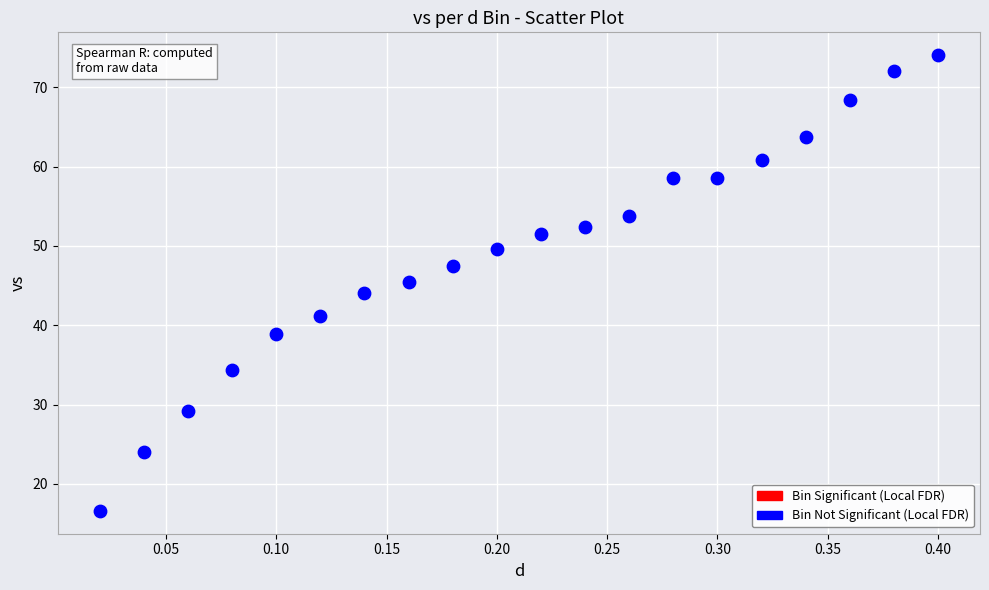

What is the range of Y values (max minus min)?

57.5